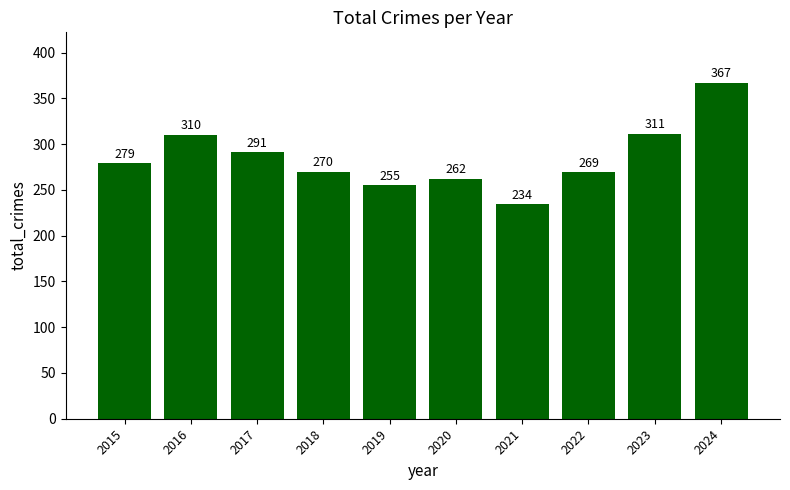

Reading left to right, transcribe all the data shown in this chart.

279	310	291	270	255	262	234	269	311	367